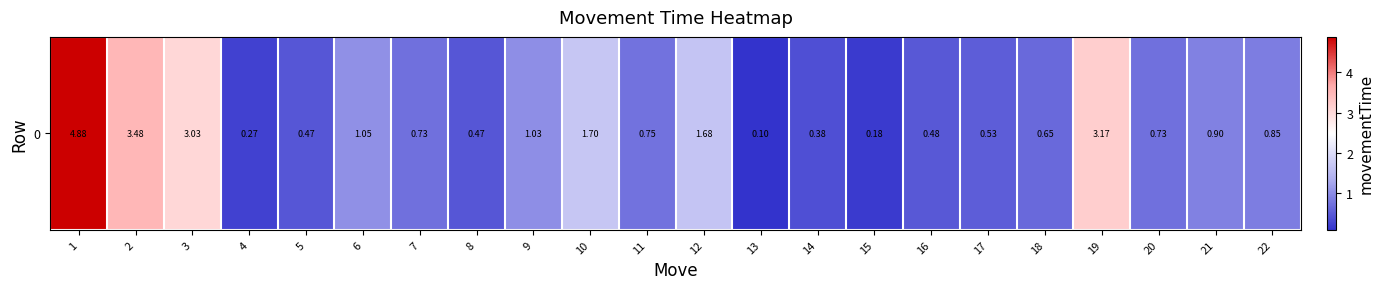

Read the value at 19.

3.2